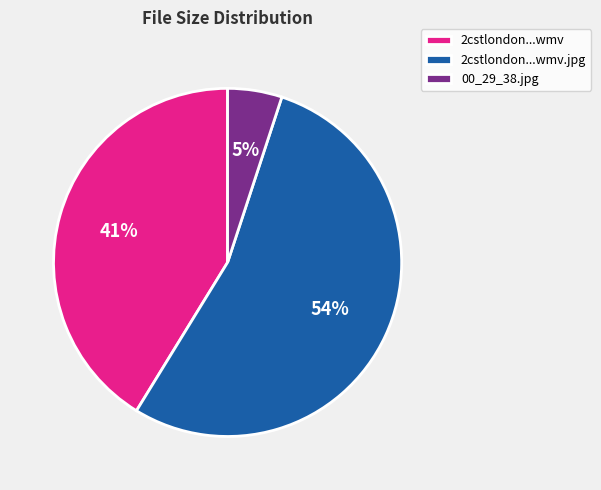

To the nearest percent, what is the combined percentage of 2cstlondon...wmv.jpg and 2cstlondon...wmv?

95%